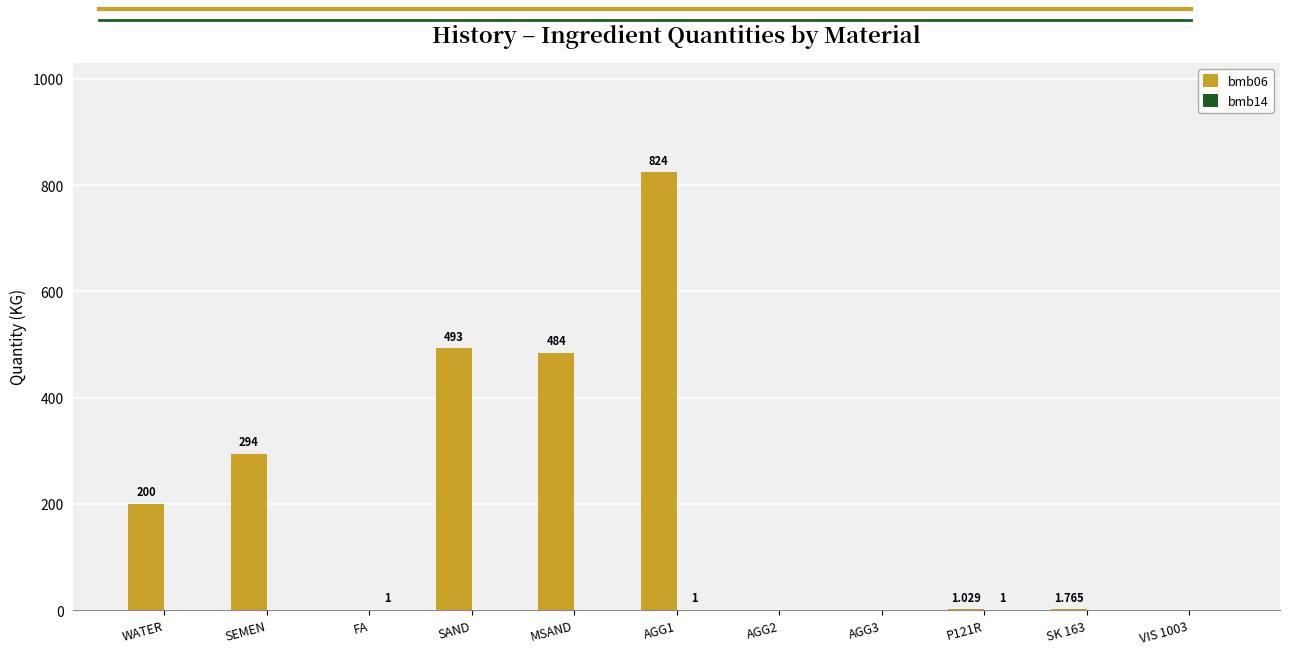

How many groups of bars are there?

11